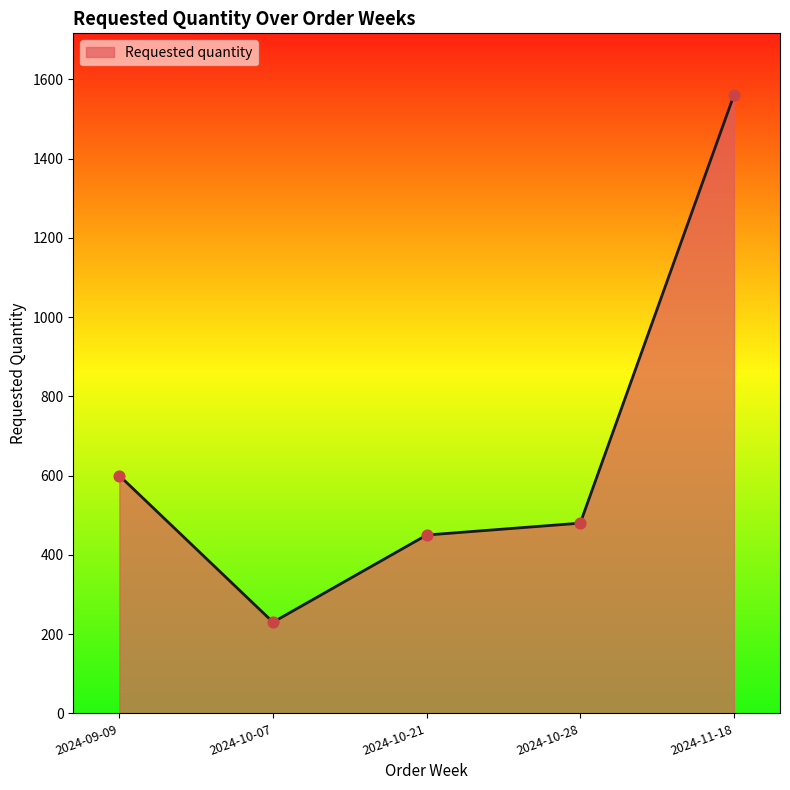

What is the ratio of the value at 2024-09-09 to the value at 2024-10-21?

1.3